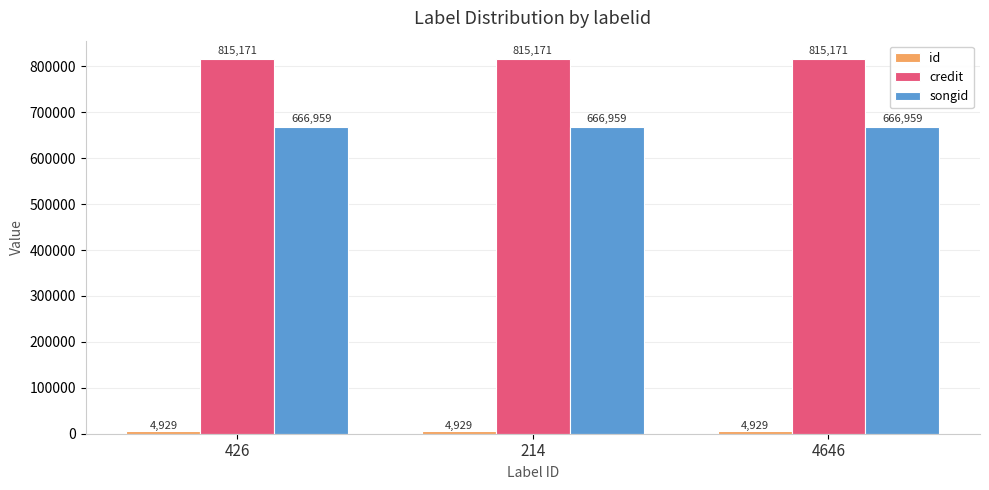

What is the difference between the highest and lowest values at 426?

810242